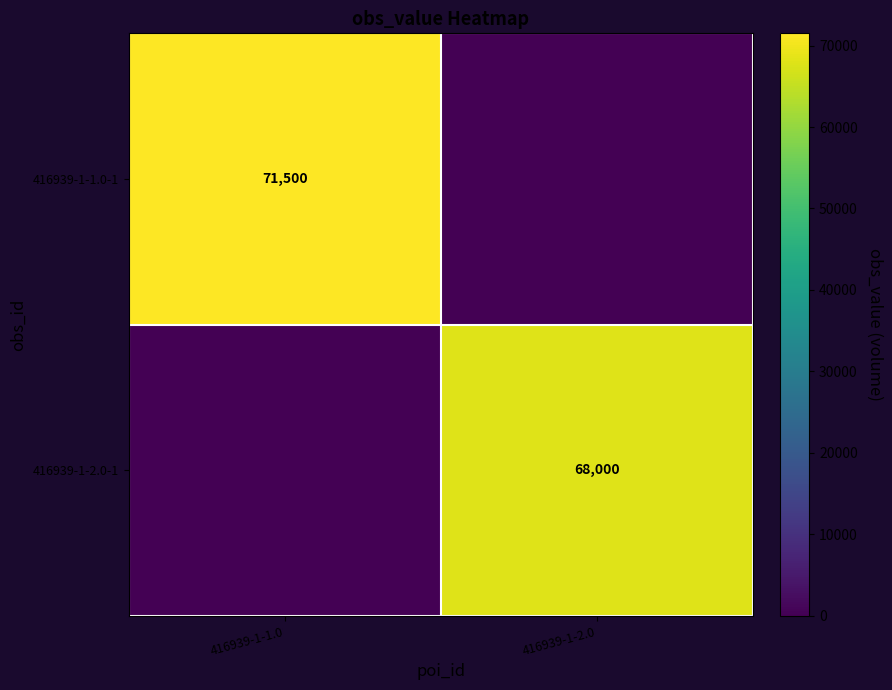

Is the value of 416939-1-2.0-1 at 416939-1-2.0 greater than the value of 416939-1-1.0-1 at 416939-1-1.0?

No